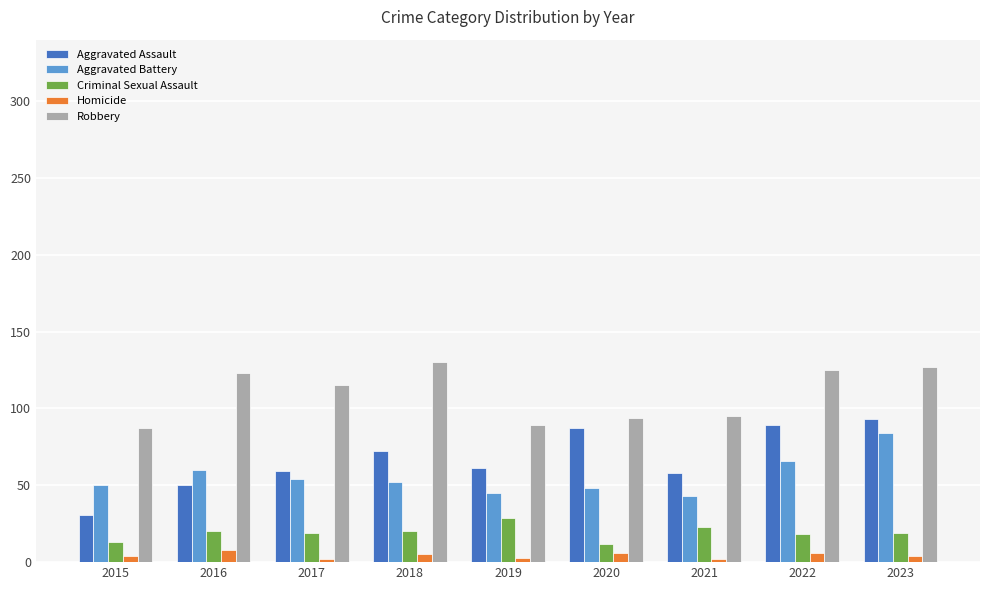

Is the value of Aggravated Assault at 2018 greater than the value of Aggravated Battery at 2021?

Yes